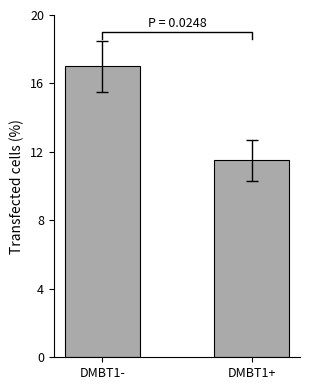

The value at DMBT1+ is 4.4. True or false?

False